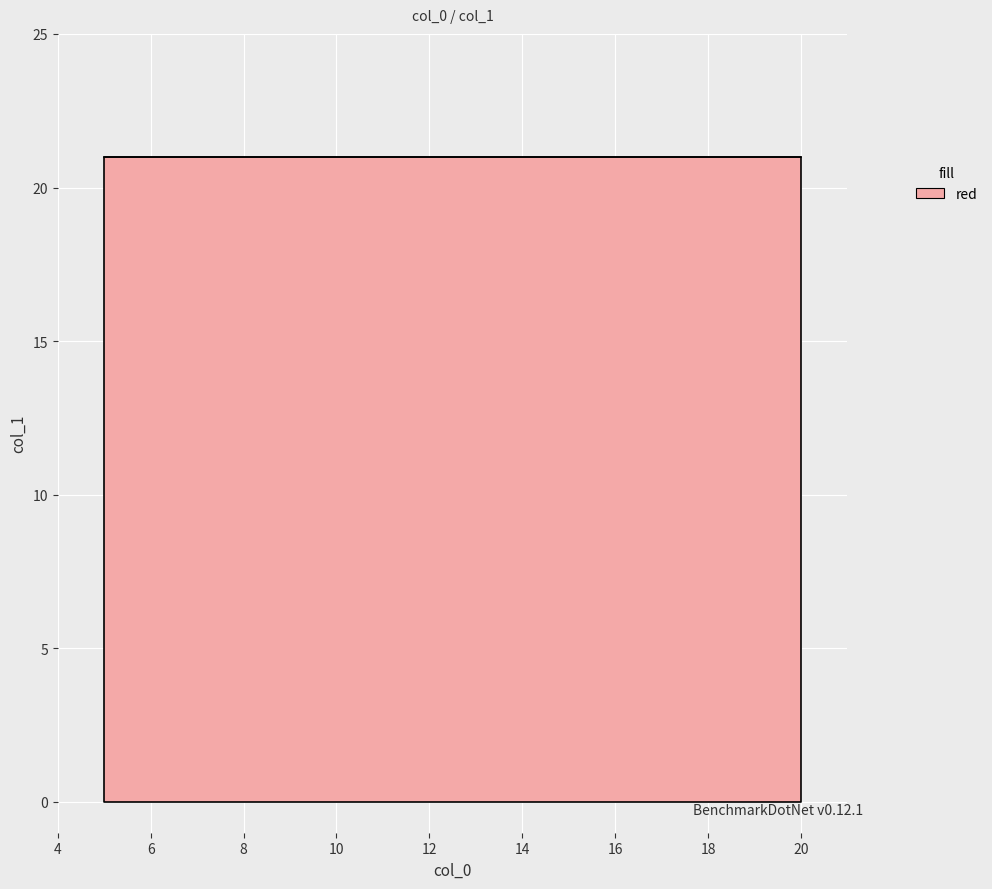

The value at 15 is 21. True or false?

True